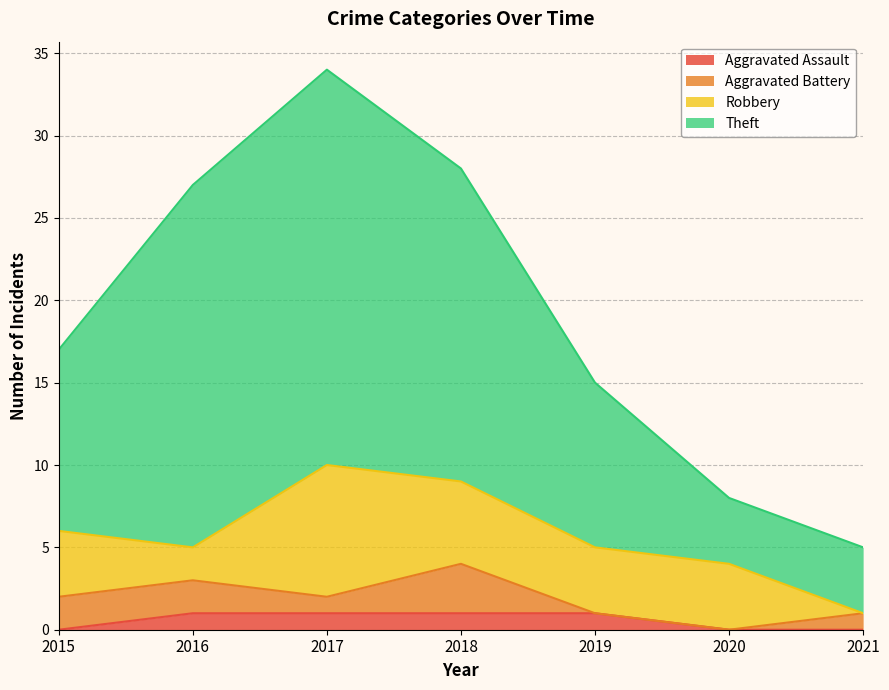

How many lines are shown in the chart?

4